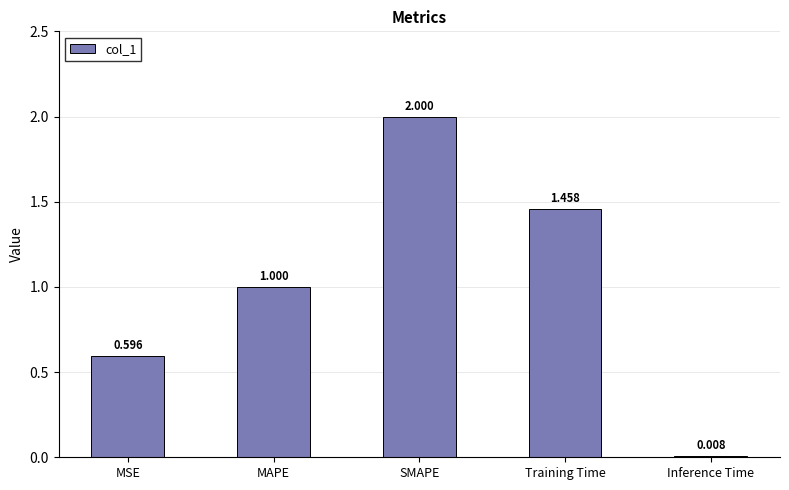

What is the difference between the maximum and minimum values?

2.0